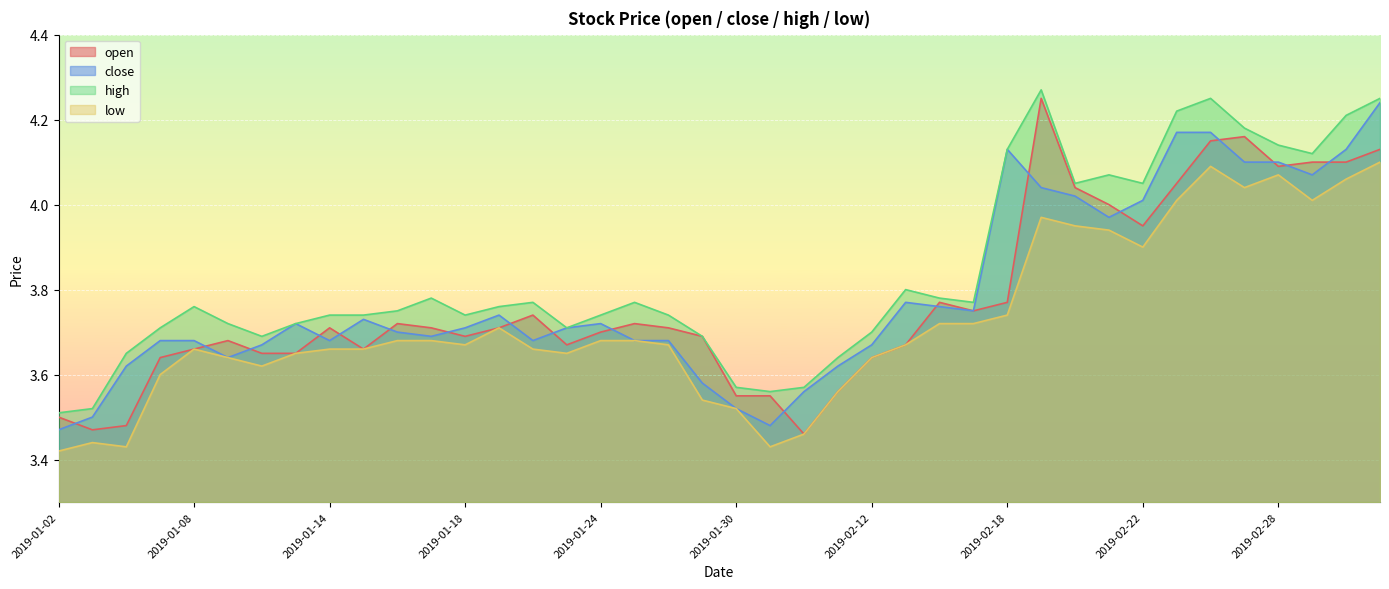

Which series has the largest range (max minus min)?

open